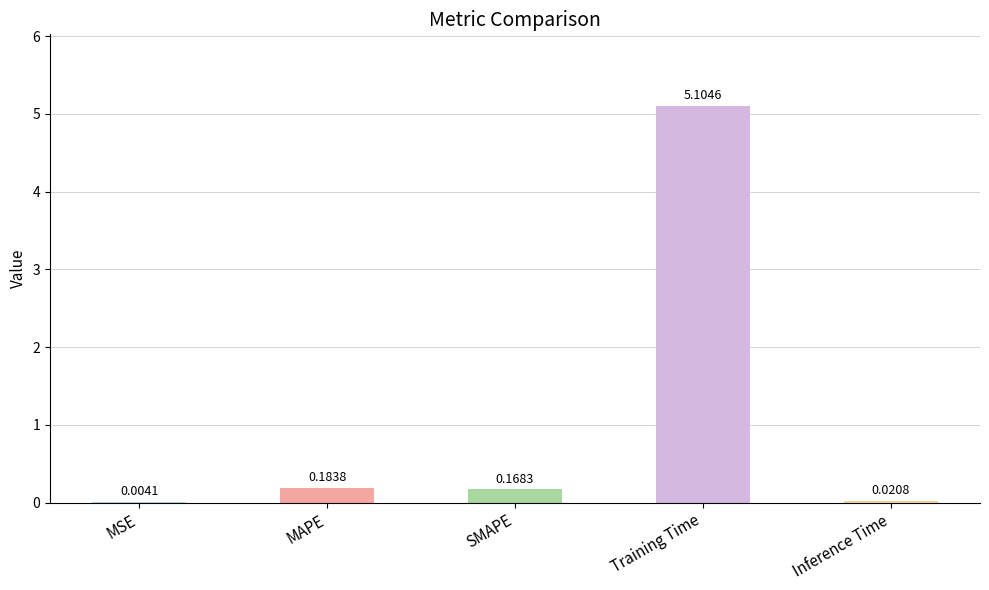

Which has a higher value, MAPE or Inference Time?

MAPE